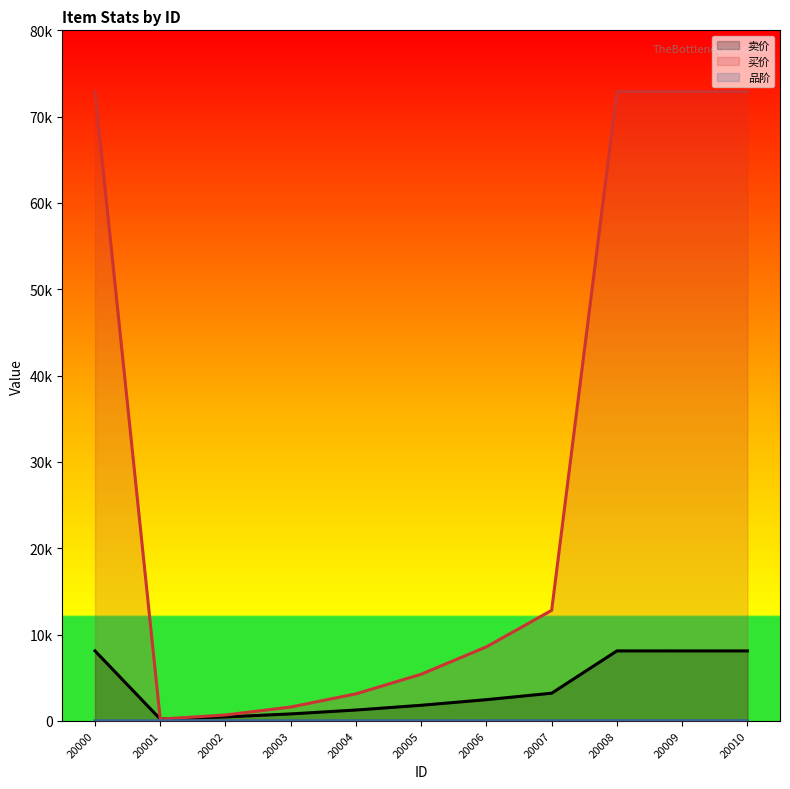

What value does the 品阶 series have at 20005?

6